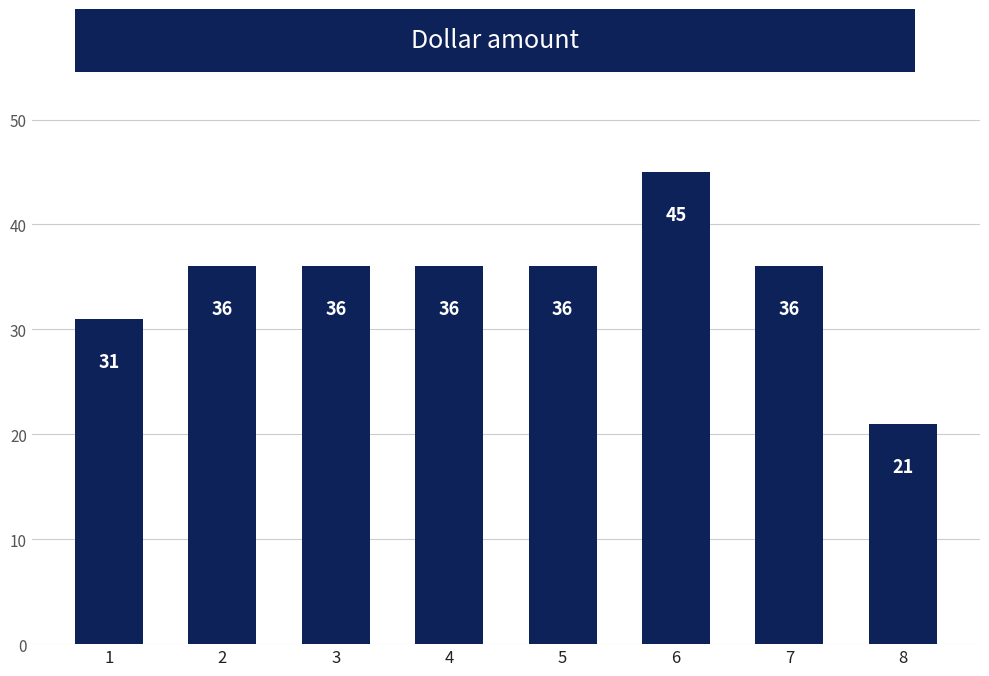

Which category has the highest value across all series?

6